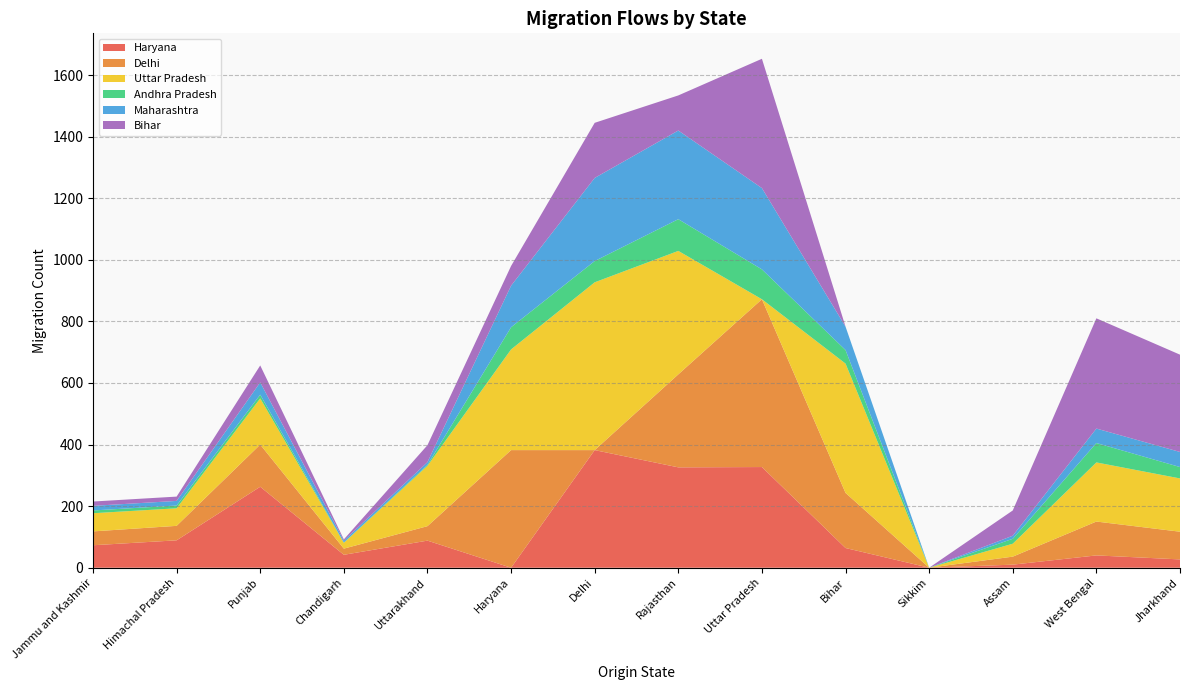

Reading right to left, extract all data points from this chart.

Haryana: Jharkhand=27	West Bengal=40	Assam=10	Sikkim=0	Bihar=64	Uttar Pradesh=327	Rajasthan=326	Delhi=382	Haryana=0	Uttarakhand=88	Chandigarh=42	Punjab=263	Himachal Pradesh=89	Jammu and Kashmir=73
Delhi: Jharkhand=90	West Bengal=110	Assam=26	Sikkim=0	Bihar=179	Uttar Pradesh=545	Rajasthan=302	Delhi=0	Haryana=382	Uttarakhand=47	Chandigarh=20	Punjab=137	Himachal Pradesh=47	Jammu and Kashmir=45
Uttar Pradesh: Jharkhand=173	West Bengal=192	Assam=42	Sikkim=0	Bihar=420	Uttar Pradesh=0	Rajasthan=401	Delhi=545	Haryana=327	Uttarakhand=196	Chandigarh=19	Punjab=150	Himachal Pradesh=57	Jammu and Kashmir=59
Andhra Pradesh: Jharkhand=37	West Bengal=63	Assam=16	Sikkim=0	Bihar=44	Uttar Pradesh=97	Rajasthan=103	Delhi=69	Haryana=72	Uttarakhand=3	Chandigarh=1	Punjab=12	Himachal Pradesh=9	Jammu and Kashmir=9
Maharashtra: Jharkhand=49	West Bengal=47	Assam=10	Sikkim=0	Bihar=76	Uttar Pradesh=264	Rajasthan=288	Delhi=270	Haryana=135	Uttarakhand=9	Chandigarh=6	Punjab=40	Himachal Pradesh=15	Jammu and Kashmir=15
Bihar: Jharkhand=316	West Bengal=358	Assam=82	Sikkim=0	Bihar=0	Uttar Pradesh=420	Rajasthan=114	Delhi=179	Haryana=64	Uttarakhand=55	Chandigarh=4	Punjab=55	Himachal Pradesh=14	Jammu and Kashmir=14